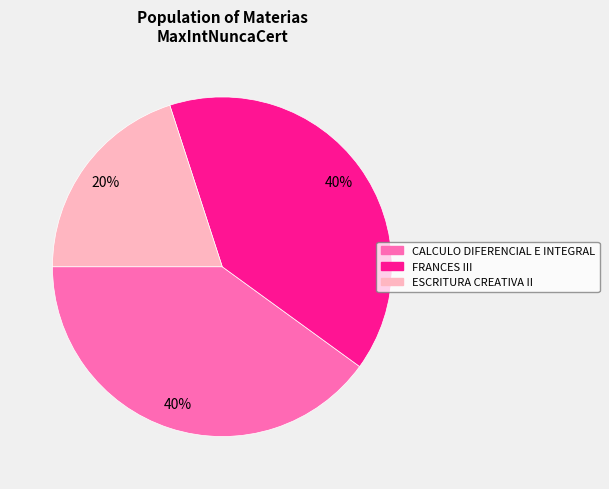

To the nearest percent, what is the difference between the largest and smallest slice percentages?

20%